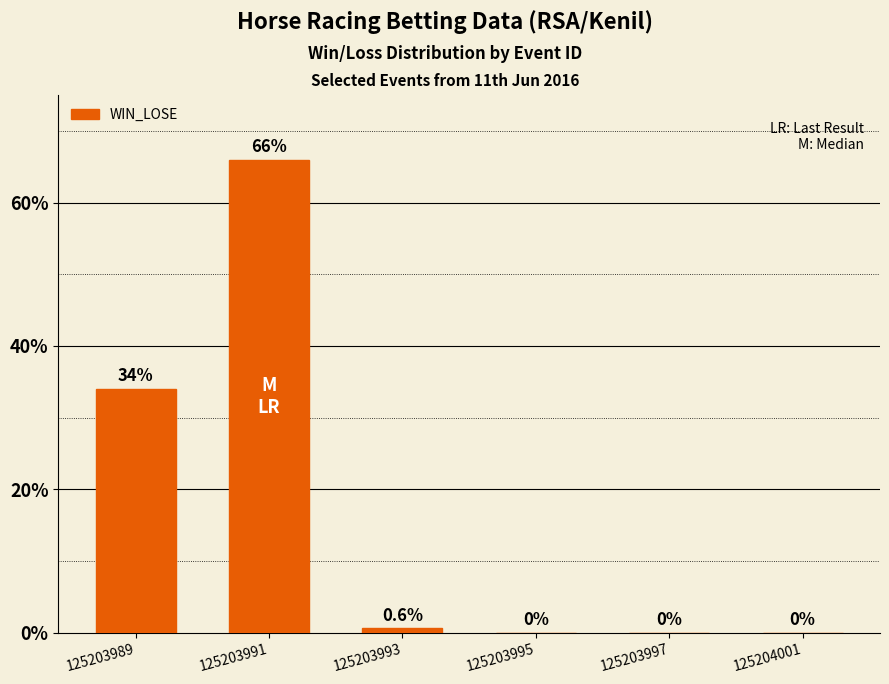

Reading right to left, transcribe all the data shown in this chart.

0.0	0.0	0.0	0.0	0.7	0.3